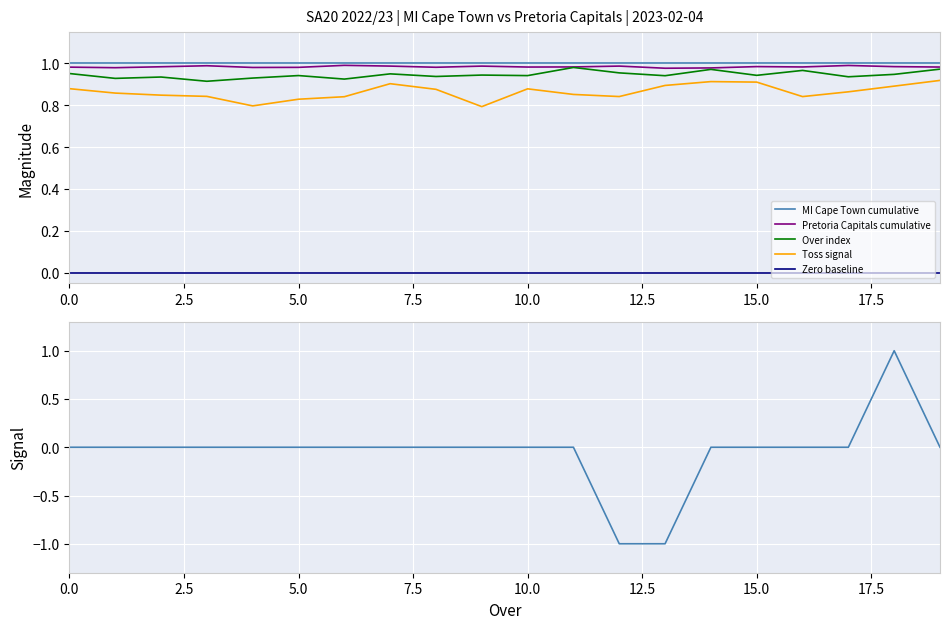

How many lines are shown in the chart?

6